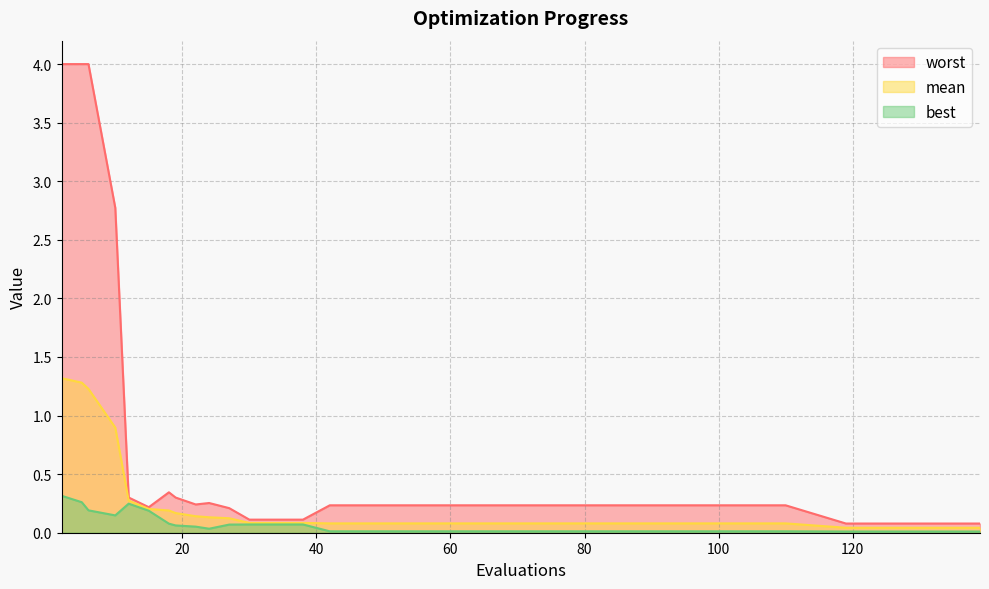

What is the difference between the second highest and minimum values in the mean series?

1.2